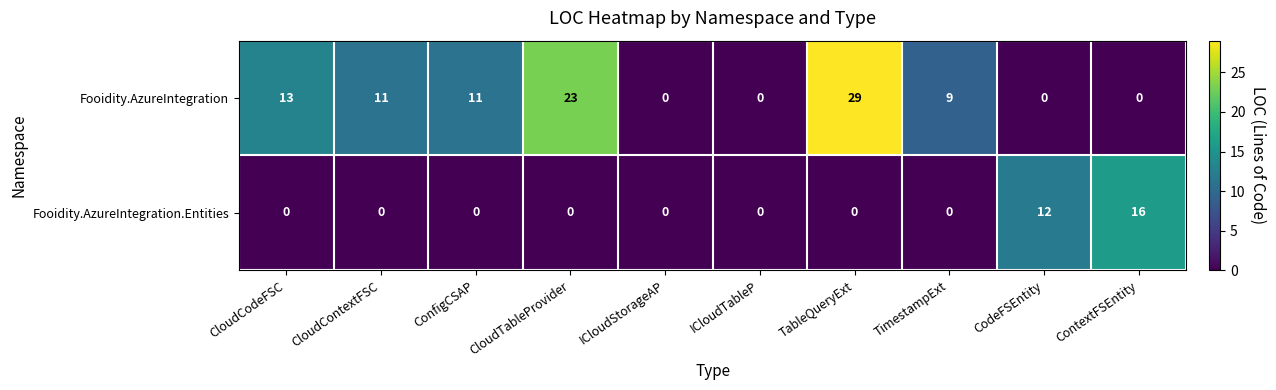

The Fooidity.AzureIntegration.Entities series shows 4 at ContextFSEntity. True or false?

False